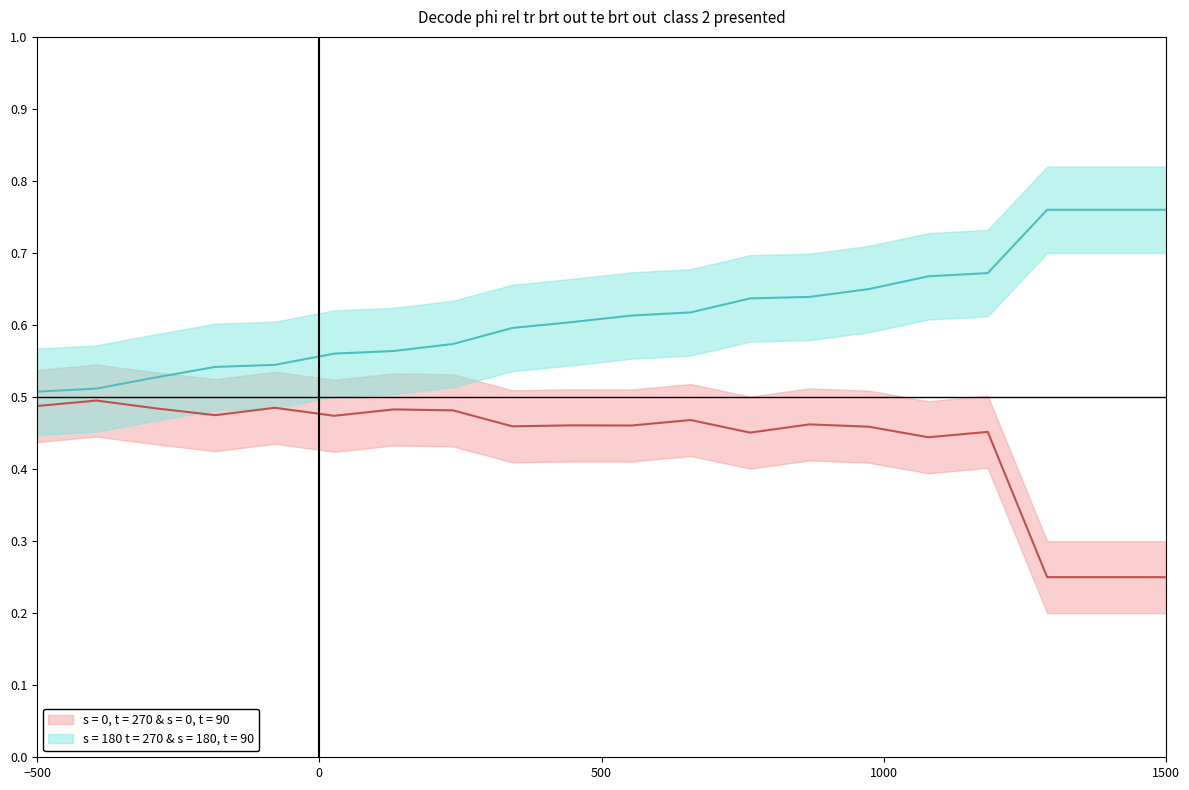

How many points are higher than both their immediate neighbors (excluding endpoints)?

7